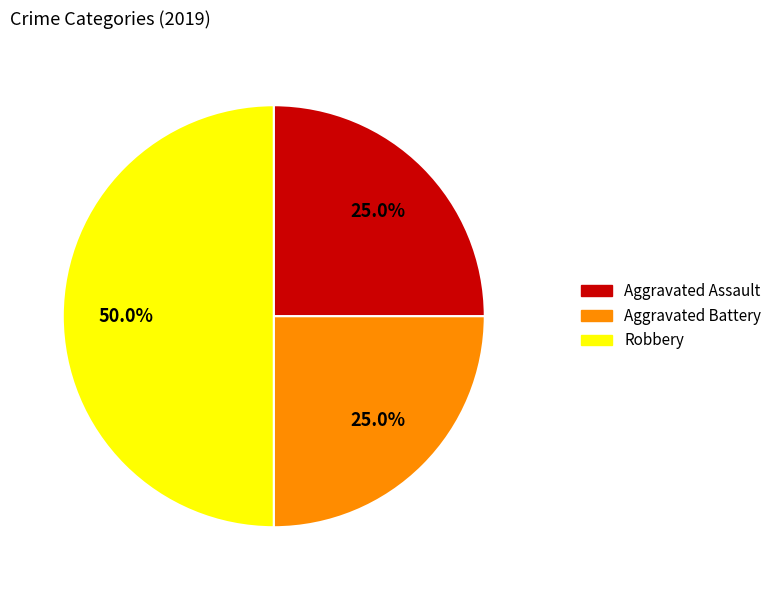

The Robbery slice represents 50% of the pie. True or false?

True